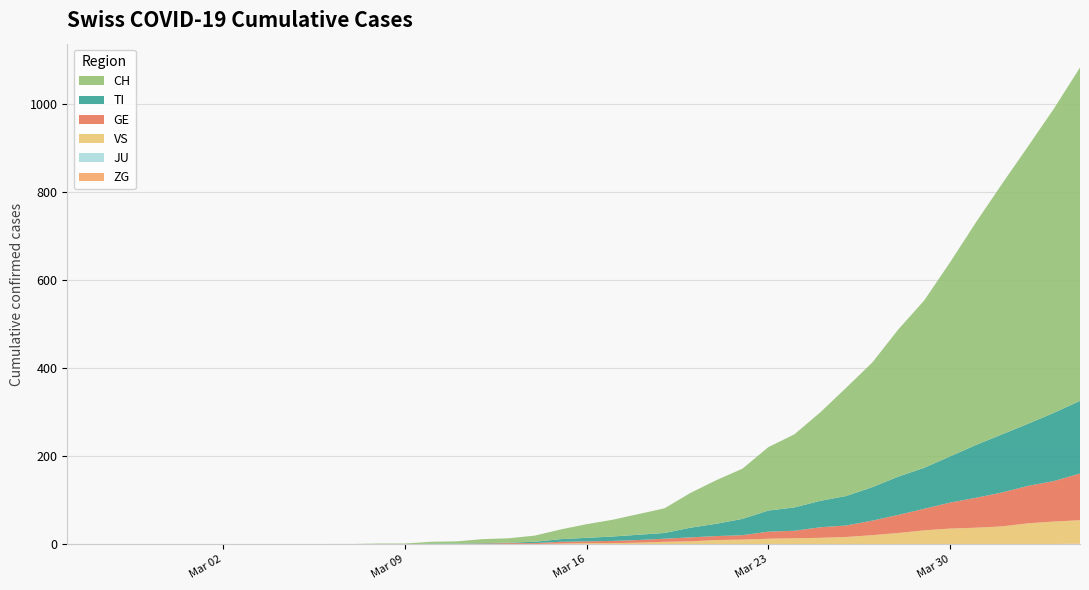

Reading left to right, what are all the values shown in this chart?

ZG: 0	0	0	0	0	0	0	0	0	0	0	0	0	0	0	0	0	0	0	0	0	0	0	0	0	0	0	0	0	0	0	0	1	1	1	1	1	1	1	2
JU: 0	0	0	0	0	0	0	0	0	0	0	0	0	0	0	0	0	0	0	0	0	0	0	0	0	0	0	0	0	0	0	0	0	0	0	0	0	0	0	0
VS: 0	0	0	0	0	0	0	0	0	0	0	0	0	0	0	0	0	1	1	2	3	3	4	6	7	10	11	13	14	15	17	21	25	31	35	37	40	47	51	53
GE: 0	0	0	0	0	0	0	0	0	0	0	0	0	0	1	1	2	2	2	4	4	5	6	7	9	9	10	16	17	24	26	33	41	49	59	68	77	85	92	106
TI: 0	0	0	0	0	0	0	0	0	0	0	0	0	0	1	1	1	1	3	6	8	10	12	13	22	28	37	48	53	60	67	76	87	93	105	120	132	141	155	165
CH: 0	0	0	0	0	0	0	0	0	0	1	1	2	2	4	5	9	10	14	22	31	38	47	56	79	99	114	144	166	201	246	283	334	380	441	506	569	630	691	757